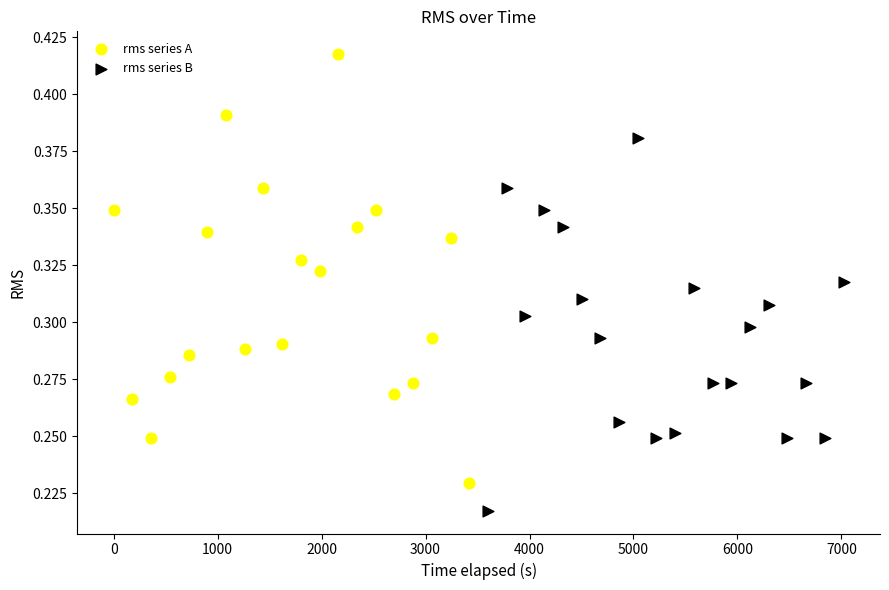

Which series reaches the minimum Y coordinate?

rms series B